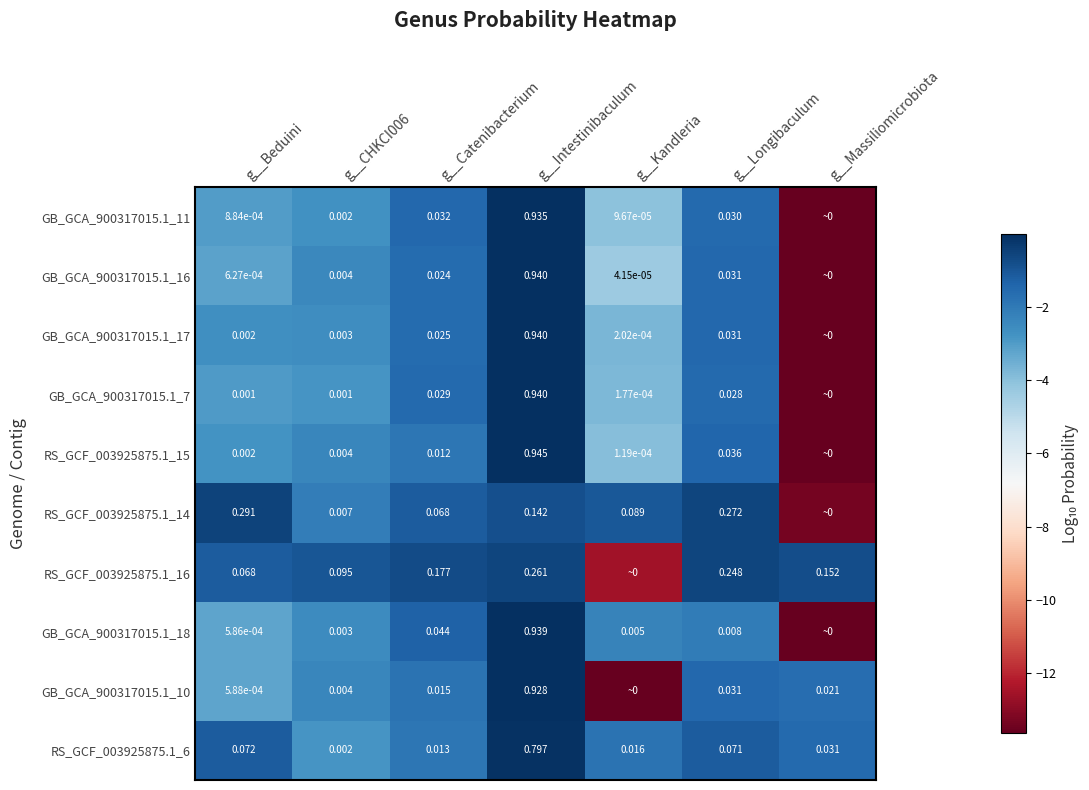

Is the value of GB_GCA_900317015.1_16 at g__CHKCI006 greater than the value of GB_GCA_900317015.1_11 at g__Catenibacterium?

No